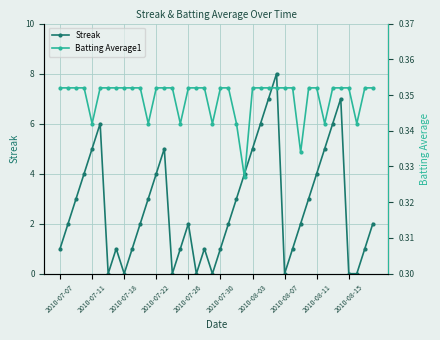

Reading right to left, extract all data points from this chart.

Streak: 2.0	1.0	0.0	0.0	7.0	6.0	5.0	4.0	3.0	2.0	1.0	0.0	8.0	7.0	6.0	5.0	4.0	3.0	2.0	1.0	0.0	1.0	0.0	2.0	1.0	0.0	5.0	4.0	3.0	2.0	1.0	0.0	1.0	0.0	6.0	5.0	4.0	3.0	2.0	1.0
Batting Average1: 0.4	0.4	0.3	0.4	0.4	0.4	0.3	0.4	0.4	0.3	0.4	0.4	0.4	0.4	0.4	0.4	0.3	0.3	0.4	0.4	0.3	0.4	0.4	0.4	0.3	0.4	0.4	0.4	0.3	0.4	0.4	0.4	0.4	0.4	0.4	0.3	0.4	0.4	0.4	0.4